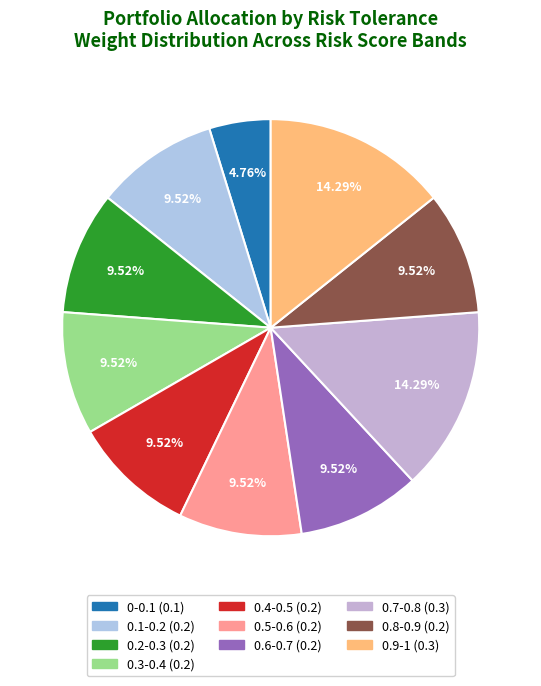

To the nearest percent, what percentage of the pie is 0.6-0.7?

10%